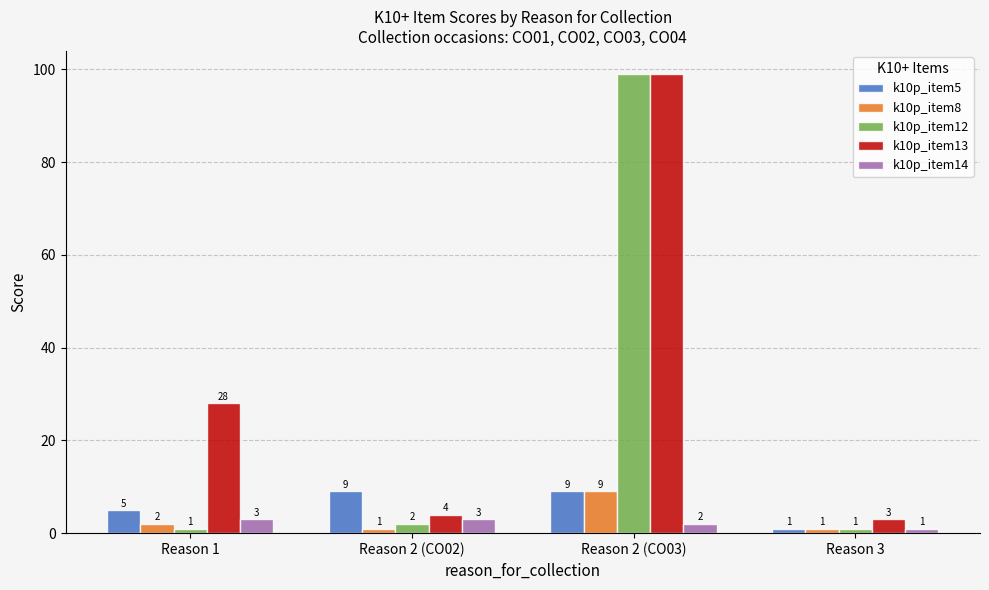

Reading right to left, list all the values displayed in this chart.

k10p_item5: 1	9	9	5
k10p_item8: 1	9	1	2
k10p_item12: 1	99	2	1
k10p_item13: 3	99	4	28
k10p_item14: 1	2	3	3